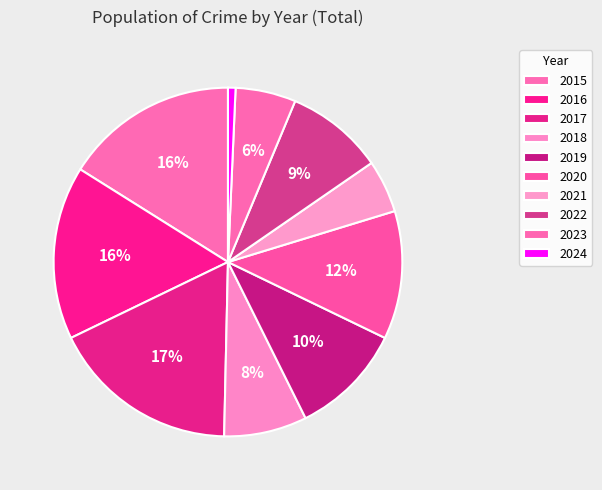

How many slices are in this pie chart?

10